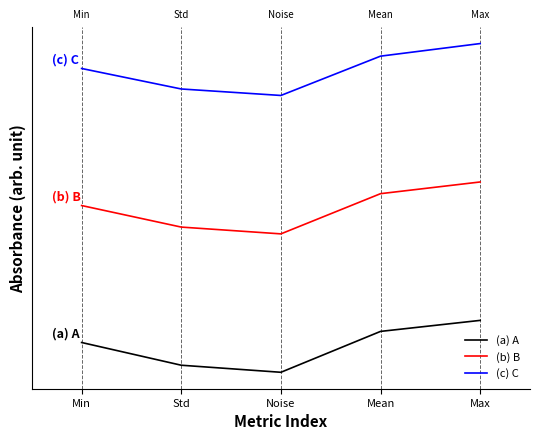

The (a) A series shows 0.0 at Noise. True or false?

True